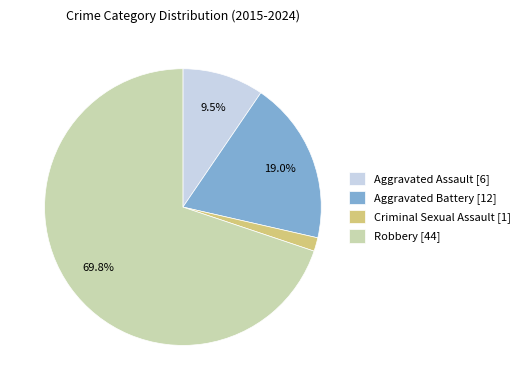

How many slices are in this pie chart?

4